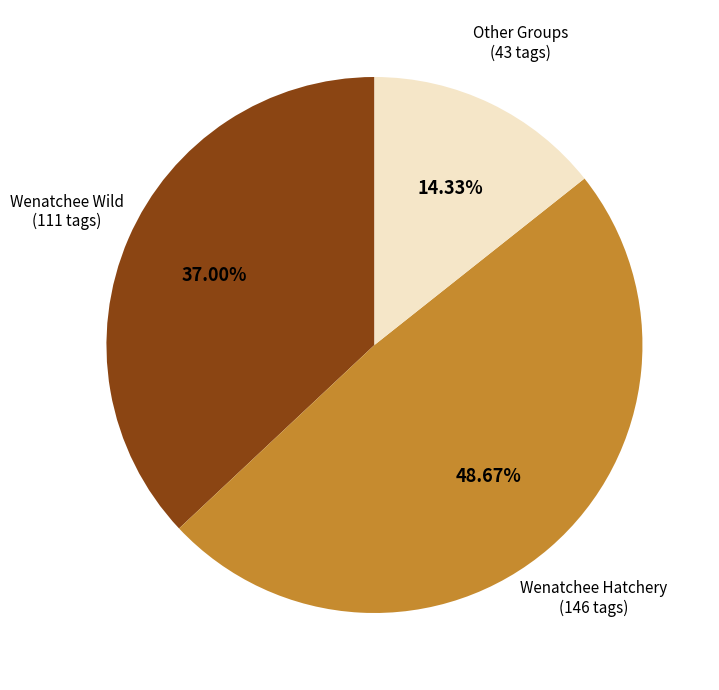

How many slices are in this pie chart?

3